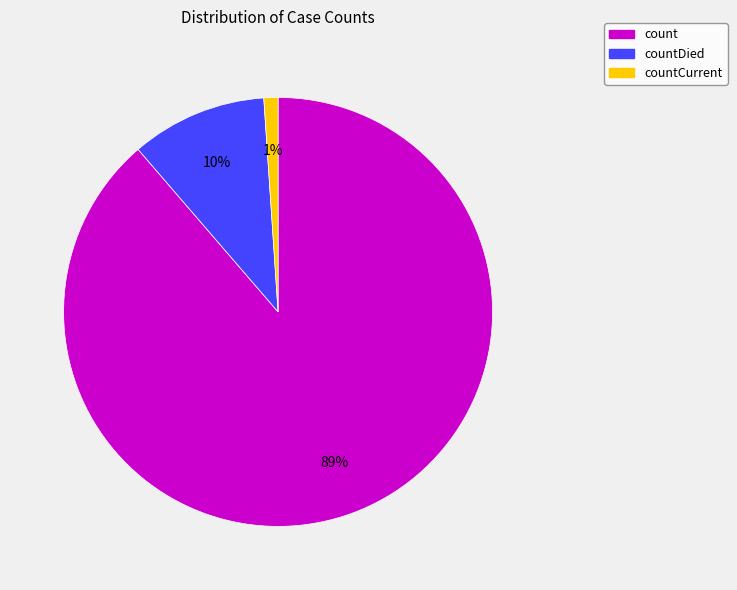

To the nearest percent, what is the average slice percentage?

33%